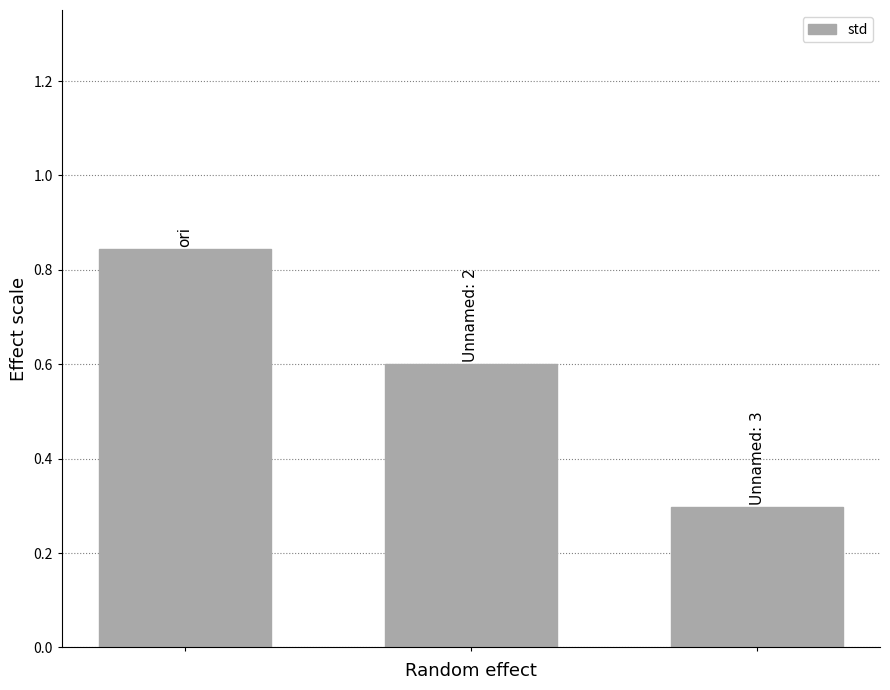

How many values are between 0 and 1?

3